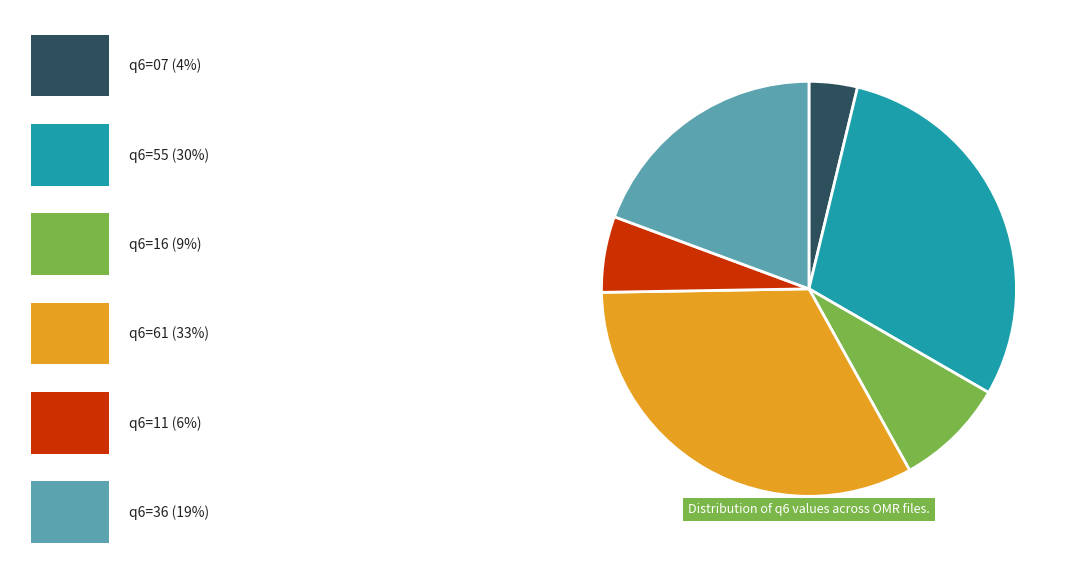

Is there a majority slice in this chart?

No